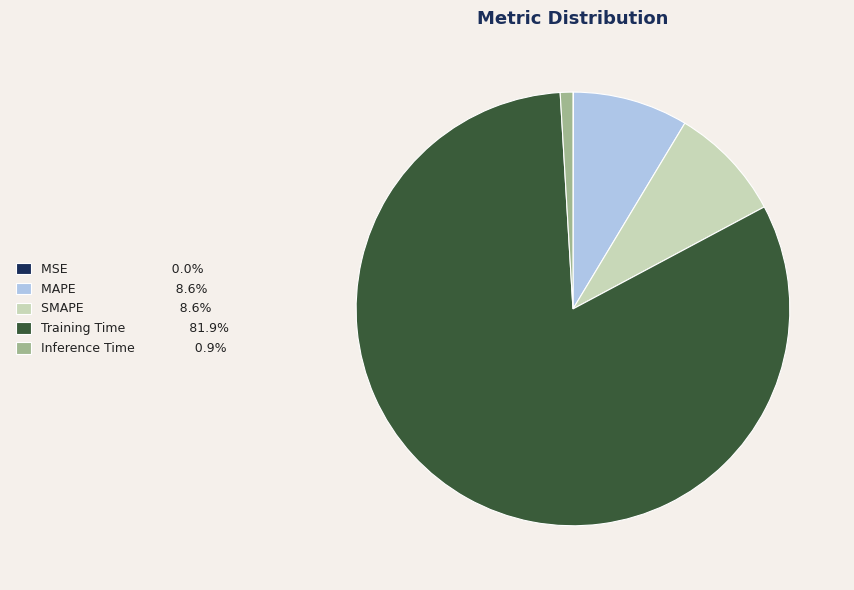

Do Inference Time and SMAPE together represent more than half of the pie?

No